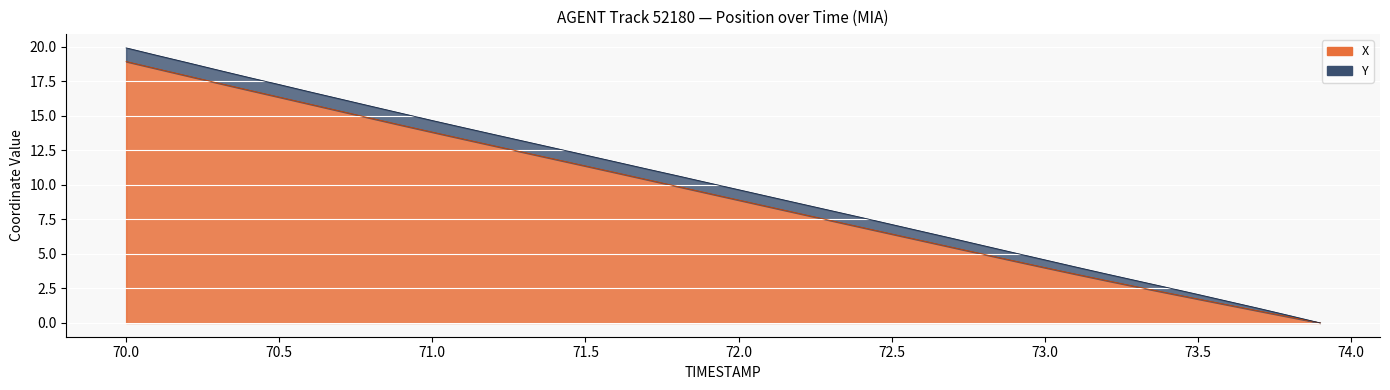

What is the value of the 14th point from the left?

12.3